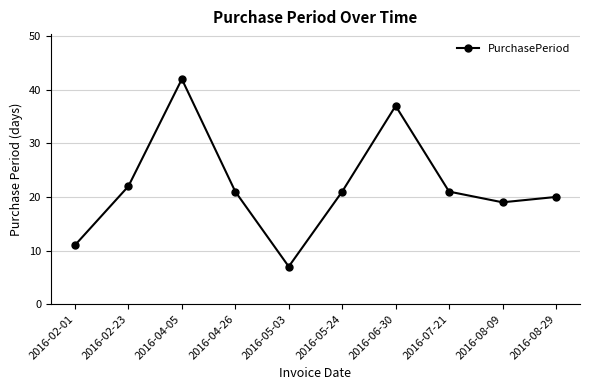

What is the minimum value shown in the chart?

7